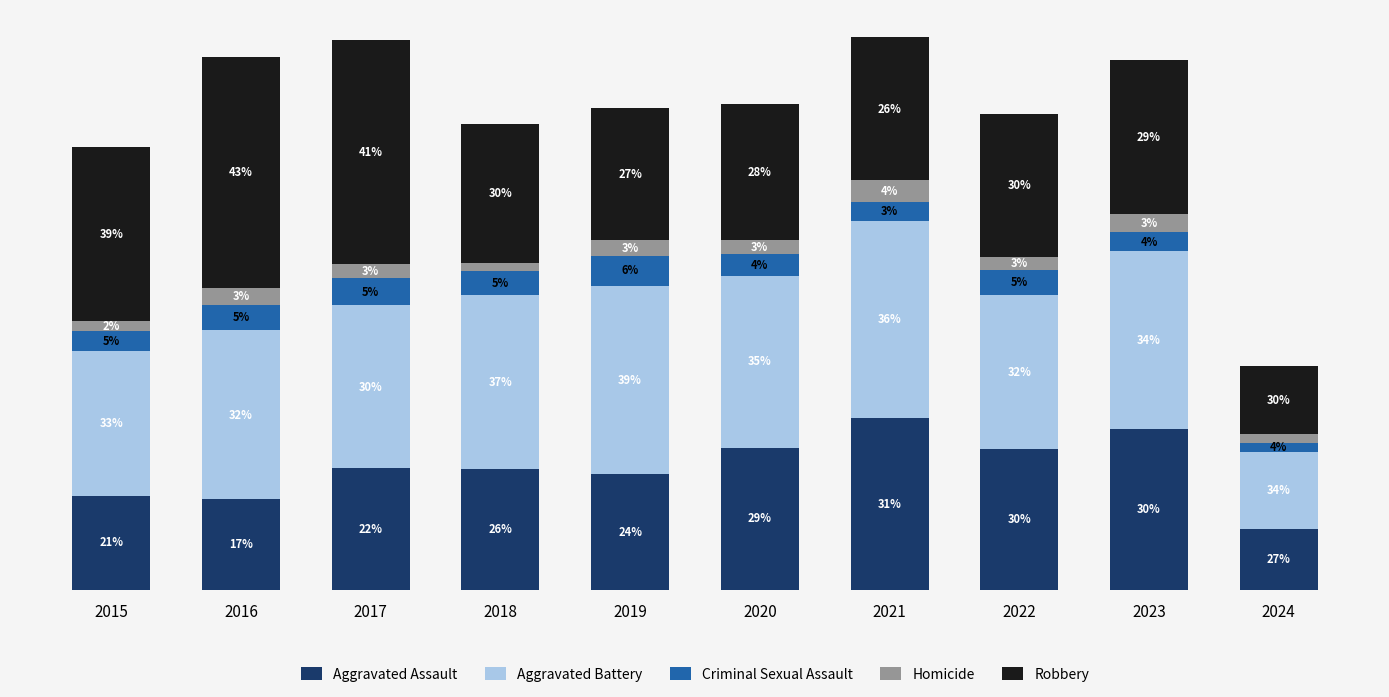

Between 2018 and 2019, which series saw the biggest shift?

Aggravated Battery